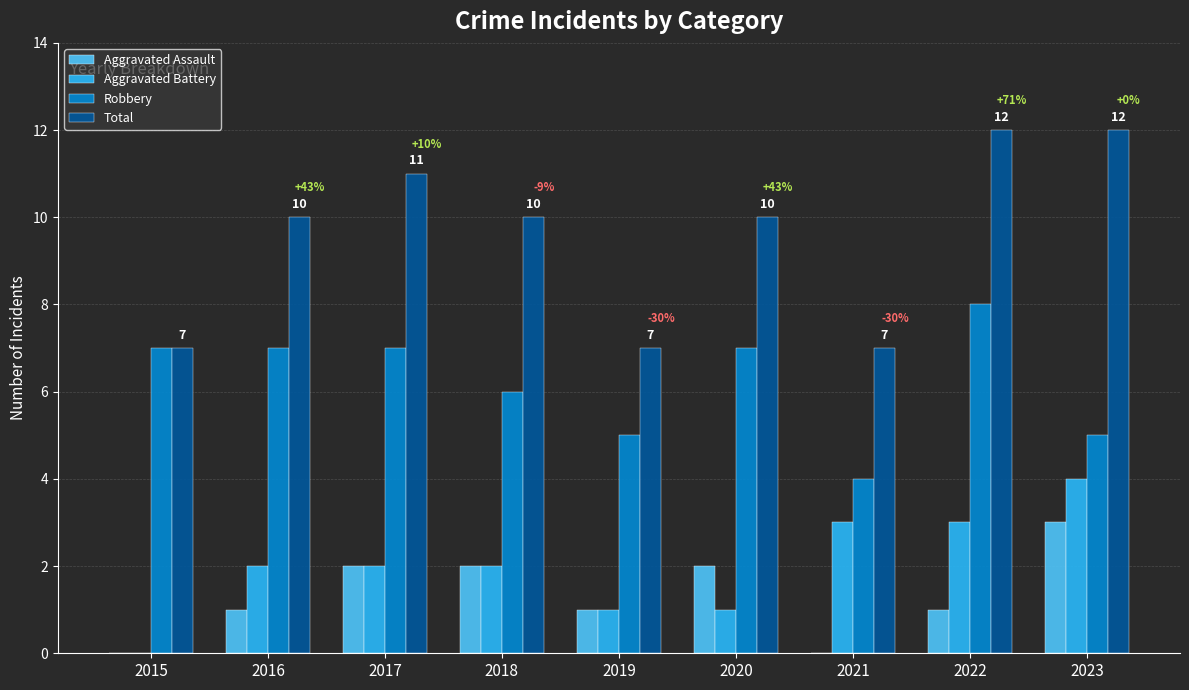

What are all the series names shown in the legend?

Aggravated Assault, Aggravated Battery, Robbery, Total